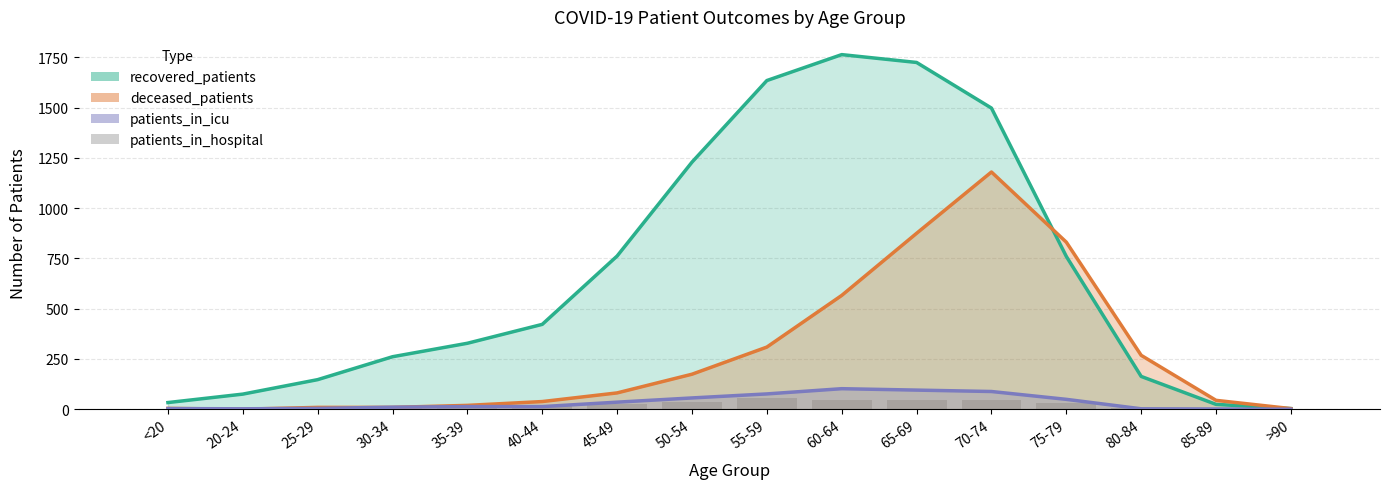

Reading left to right, list all the values displayed in this chart.

recovered_patients: <20=33	20-24=75	25-29=147	30-34=261	35-39=328	40-44=422	45-49=762	50-54=1229	55-59=1635	60-64=1764	65-69=1725	70-74=1498	75-79=760	80-84=163	85-89=24	>90=3
deceased_patients: <20=4	20-24=0	25-29=9	30-34=9	35-39=19	40-44=38	45-49=81	50-54=174	55-59=309	60-64=566	65-69=875	70-74=1180	75-79=831	80-84=268	85-89=44	>90=3
patients_in_icu: <20=3	20-24=2	25-29=4	30-34=10	35-39=13	40-44=13	45-49=35	50-54=56	55-59=76	60-64=102	65-69=95	70-74=88	75-79=49	80-84=2	85-89=1	>90=0
patients_in_hospital: <20=1	20-24=5	25-29=6	30-34=17	35-39=14	40-44=14	45-49=24	50-54=36	55-59=55	60-64=48	65-69=44	70-74=45	75-79=29	80-84=6	85-89=1	>90=0